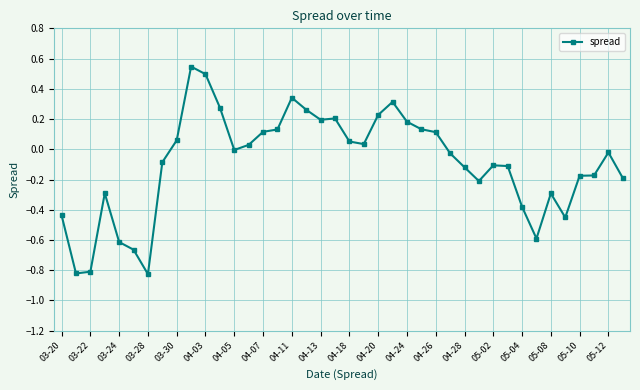

What is the sum of all values?

-3.7